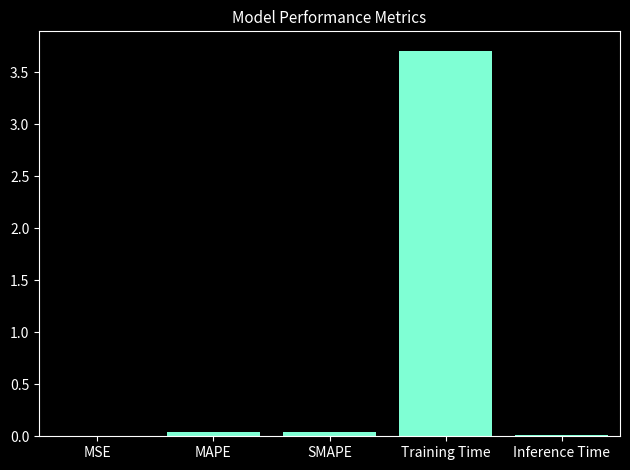

At which category does the chart reach its peak across all series?

Training Time